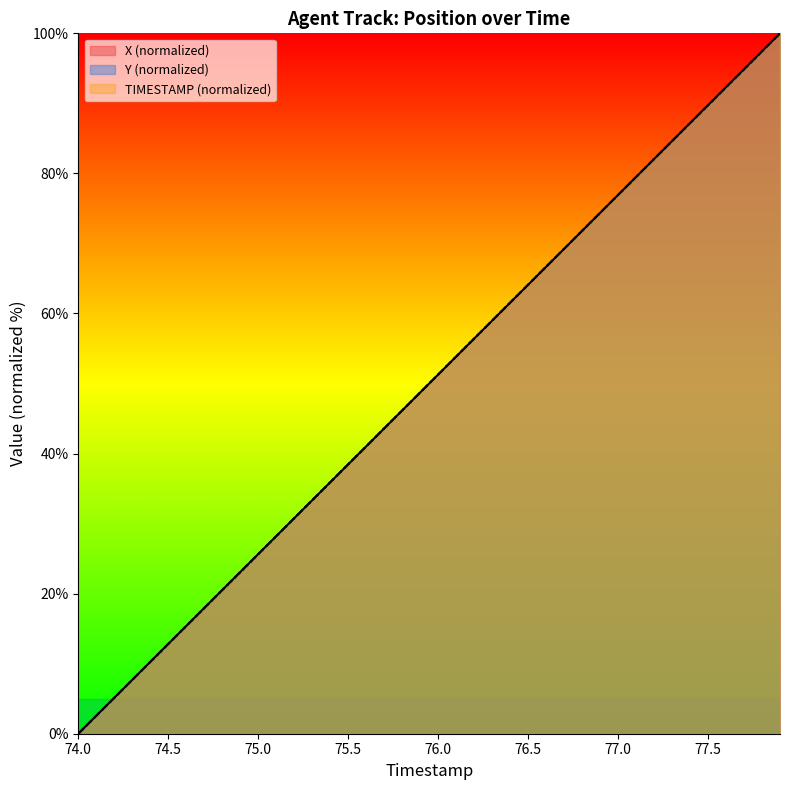

True or false: TIMESTAMP and X cross at least once.

True